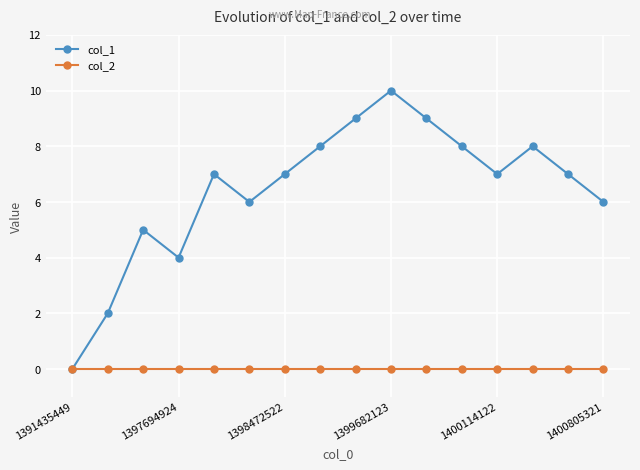

Which series has the widest spread of values?

col_1